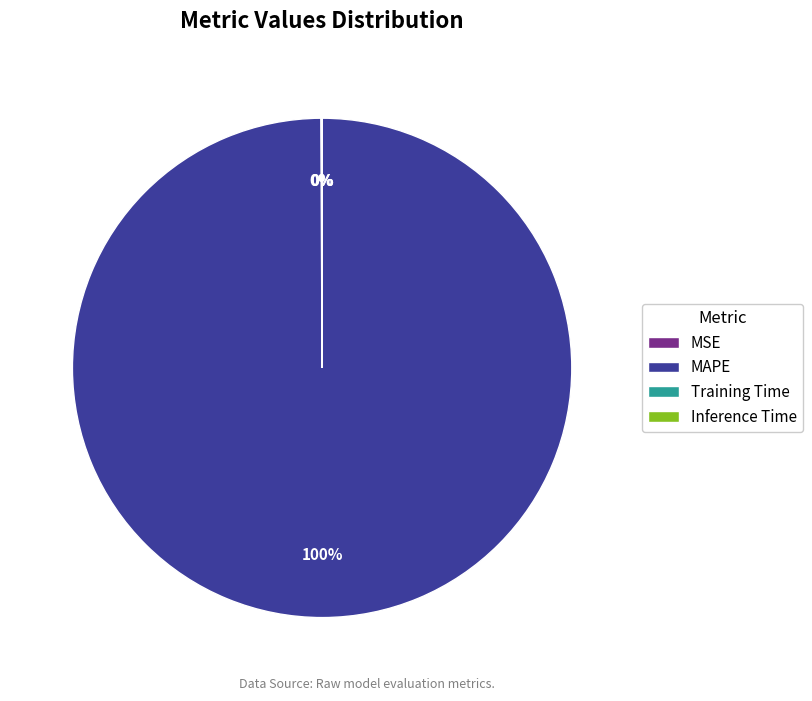

To the nearest percent, what is the average slice percentage?

25%